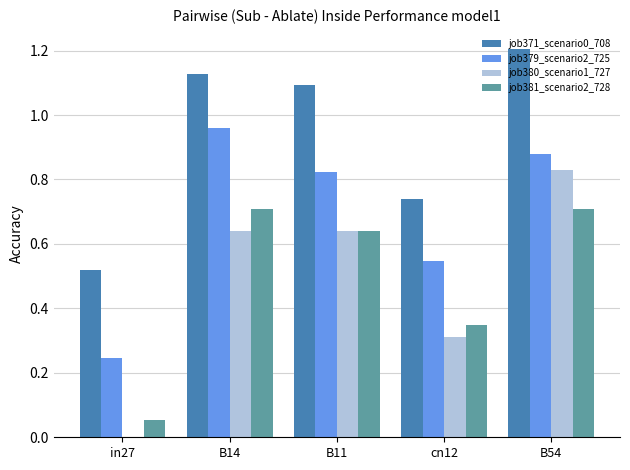

At which category is the sum across all series the highest?

B54